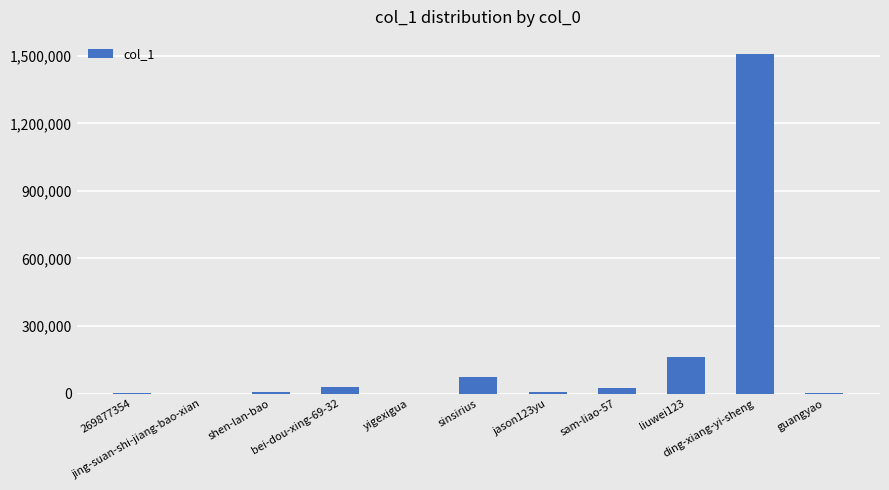

What is the maximum value shown in the chart?

1508809